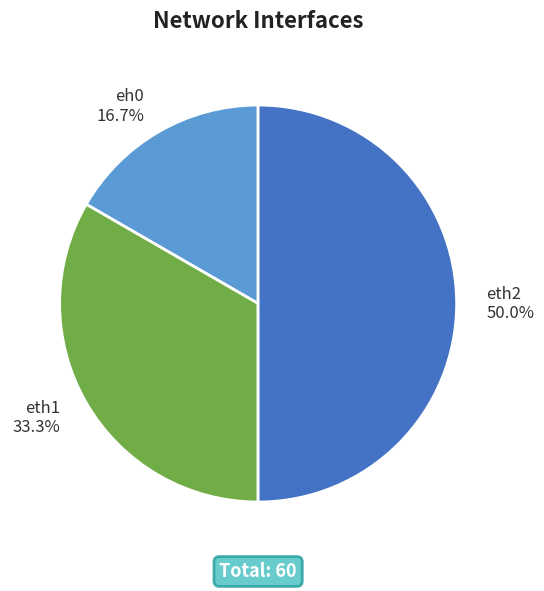

The eth2 slice represents 50% of the pie. True or false?

True